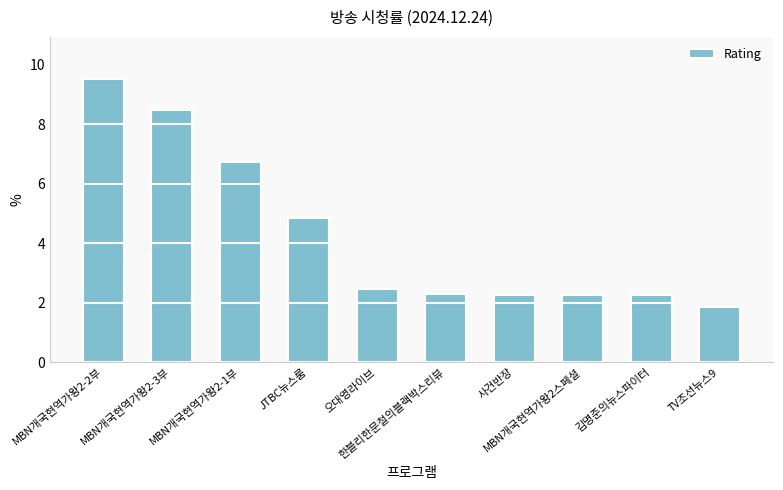

Which category has the highest value across all series?

MBN개국현역가왕2-2부